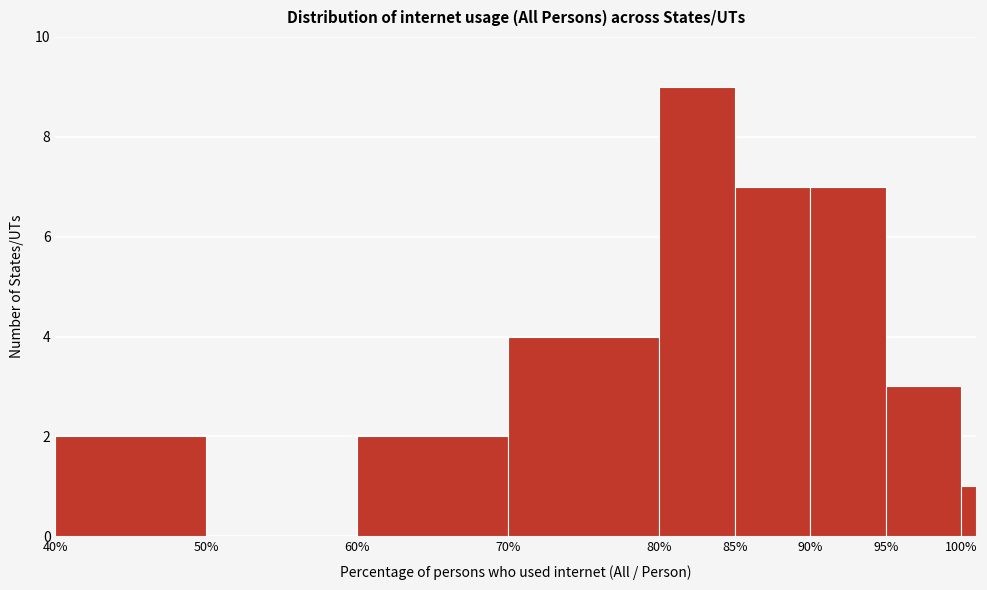

Around what value on the x-axis is the tallest bar? Give the approximate position of its centre, as read against the axis.

82.5